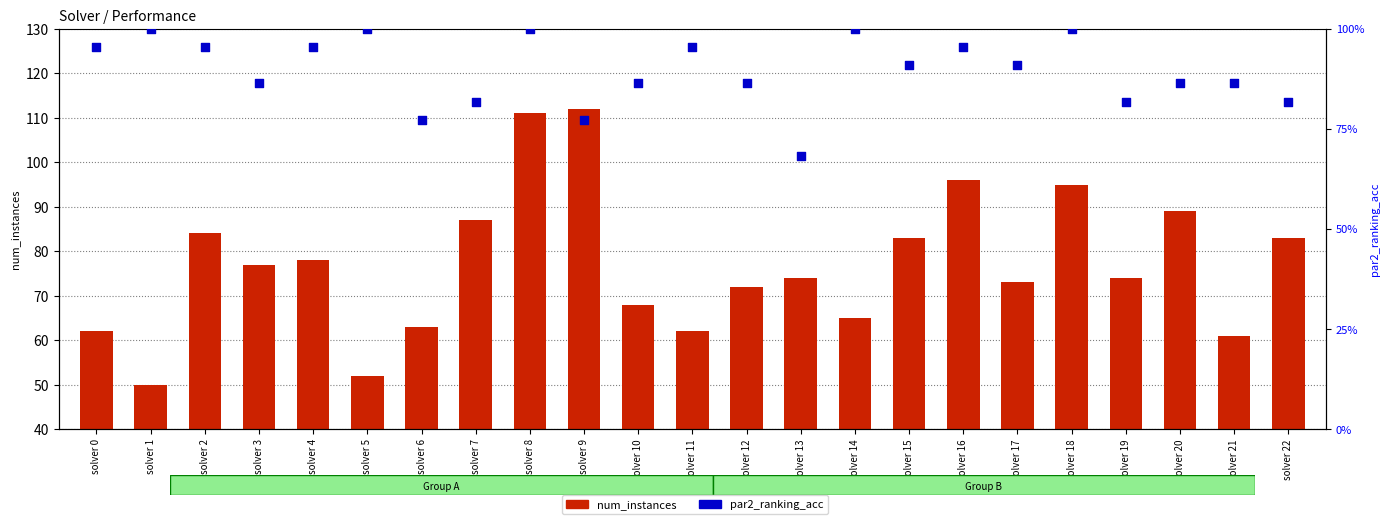

What is the total value across all series at solver 18?

96.0